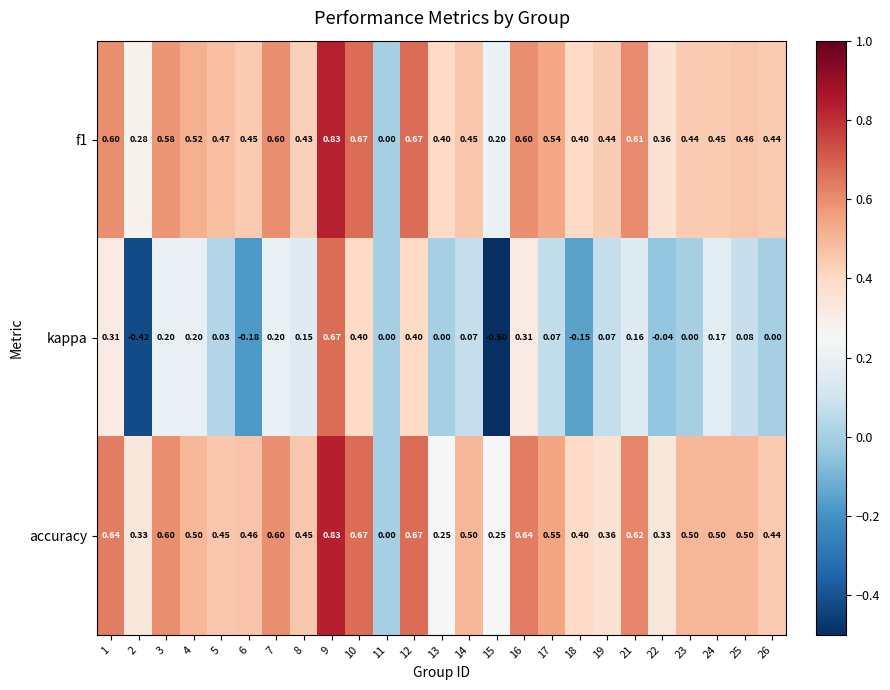

How many positive values does the accuracy series have?

24